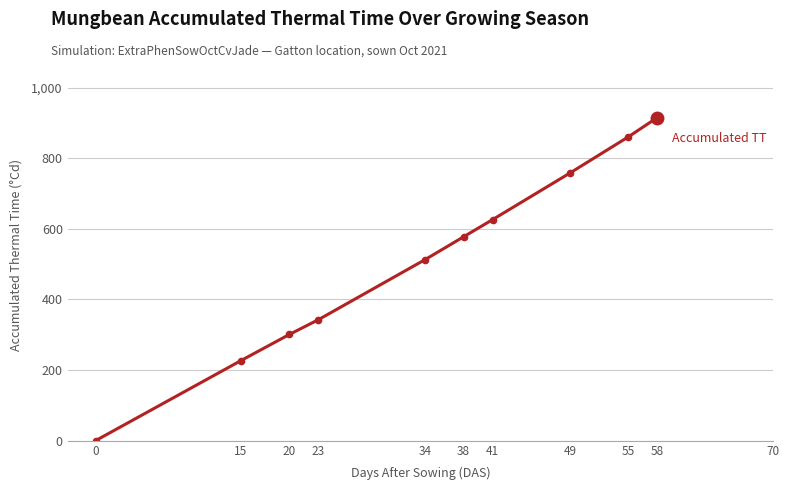

Count the number of categories in the chart.

10